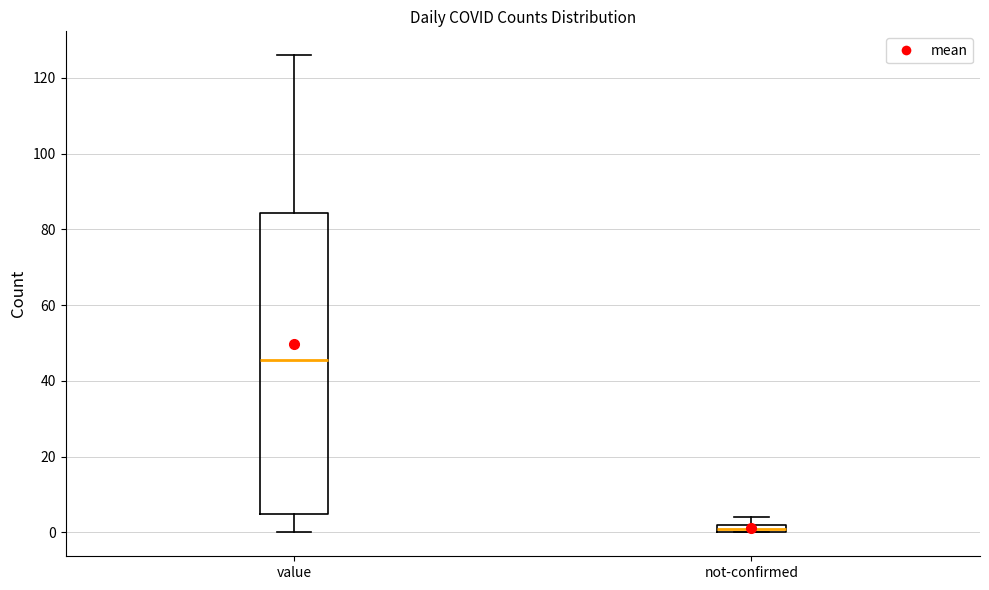

Which box is the tallest, from its lower edge to its upper edge?

value